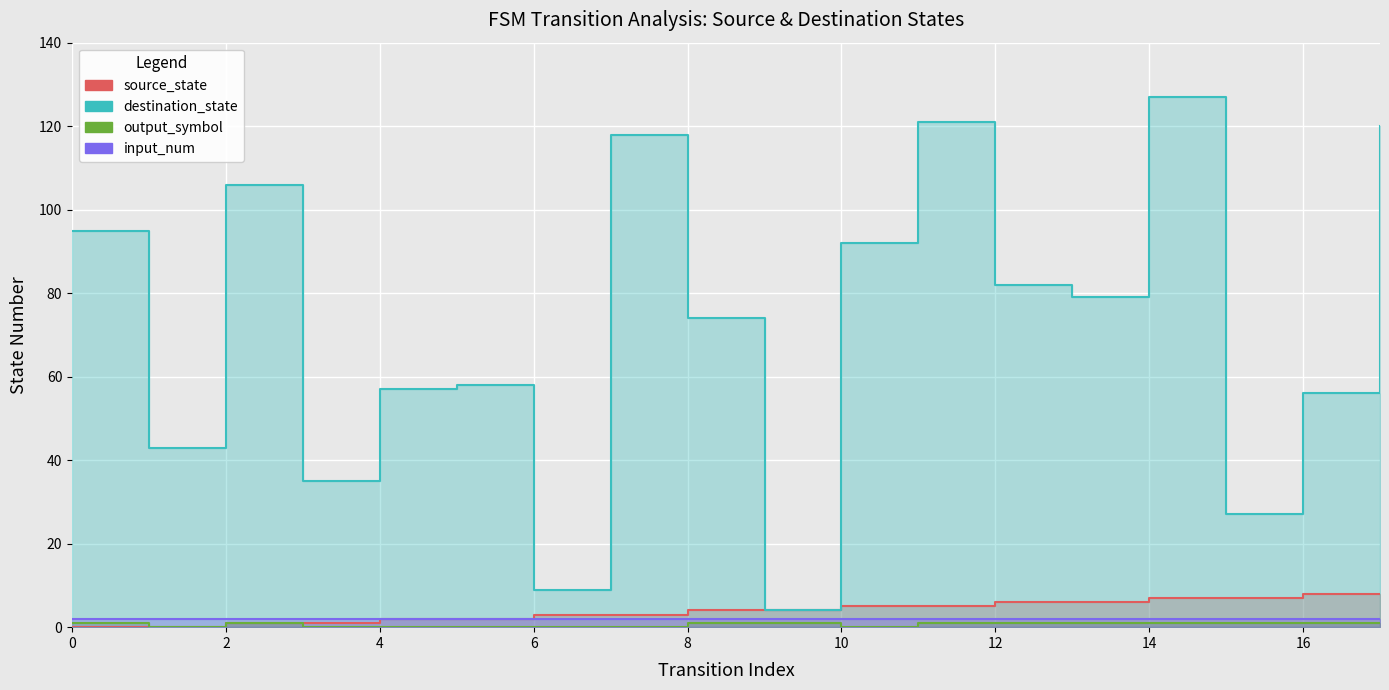

The value of destination_state at 5 is 58. True or false?

True